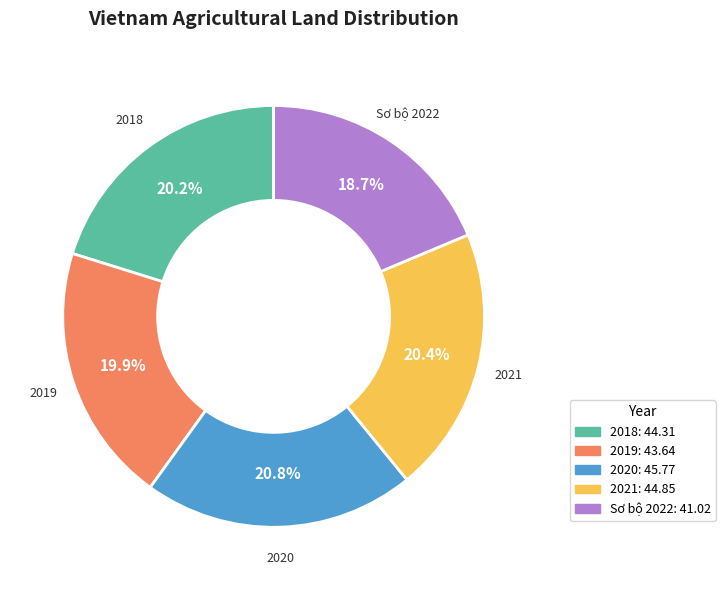

Does 2021 represent more than half of the total?

No